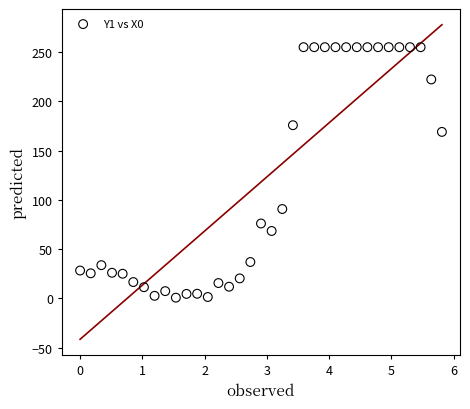

What is the range of X values (max minus min)?

5.8